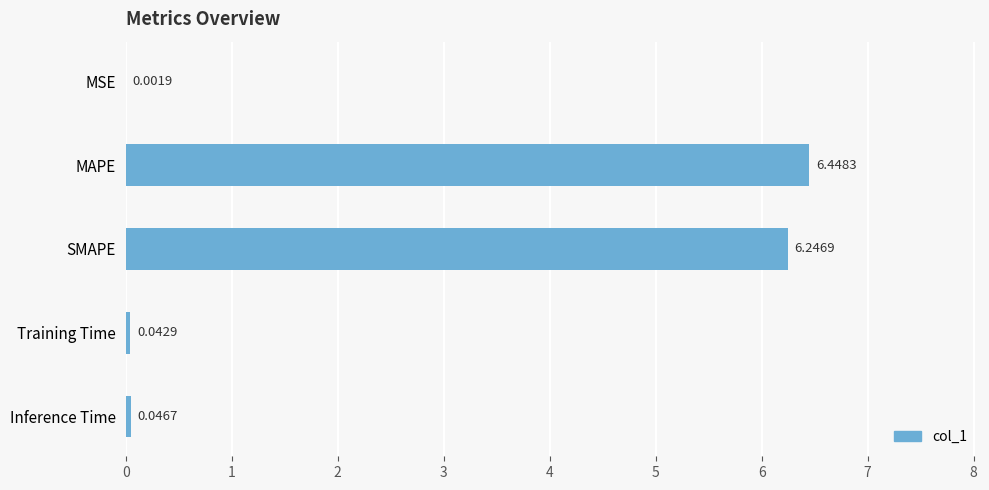

At which label is the value closest to 3?

Inference Time